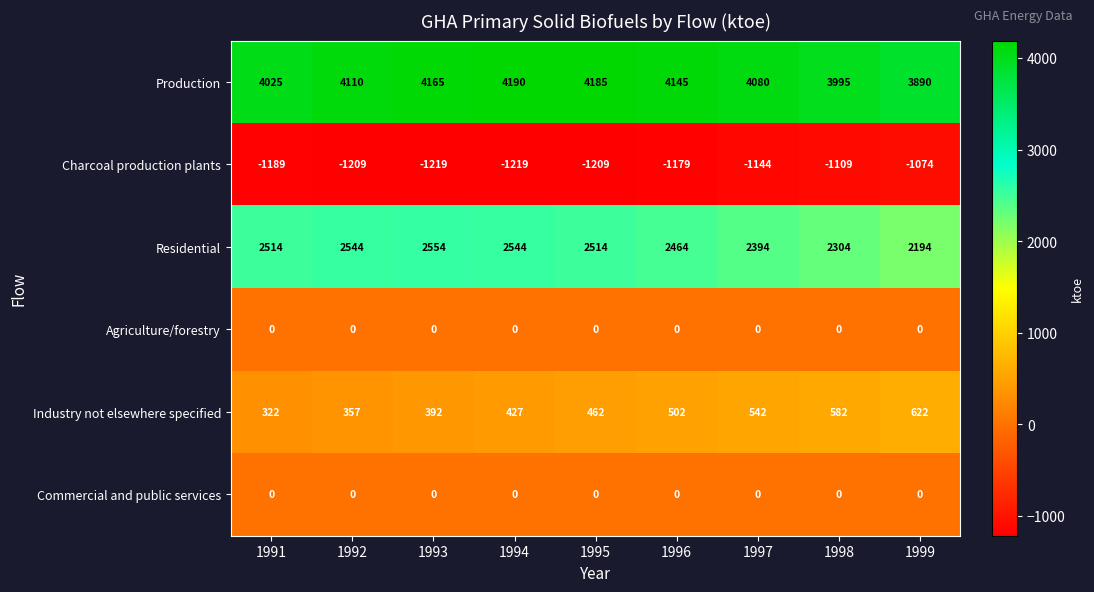

What is the difference between the highest and lowest values at 1997?

5224